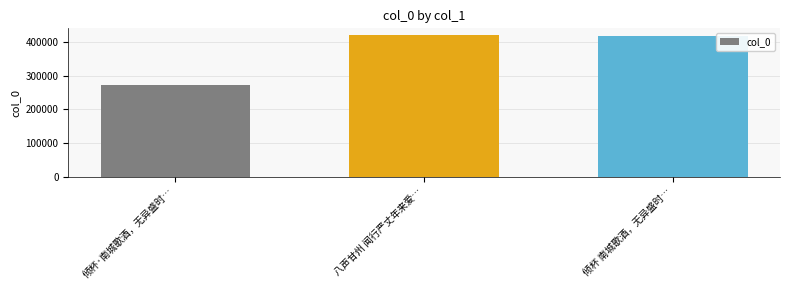

How many categories are shown in the chart?

3